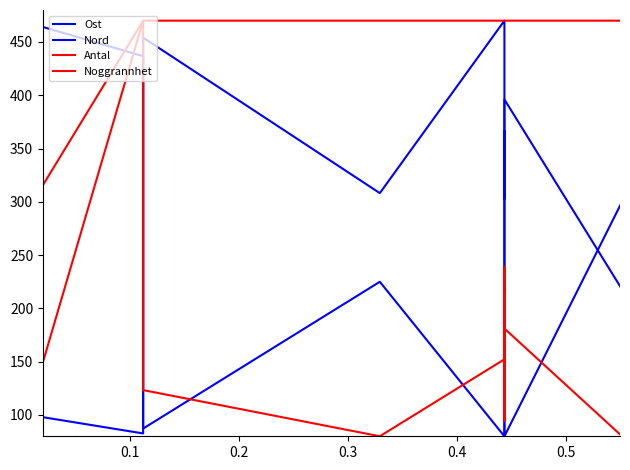

How many lines are shown in the chart?

4